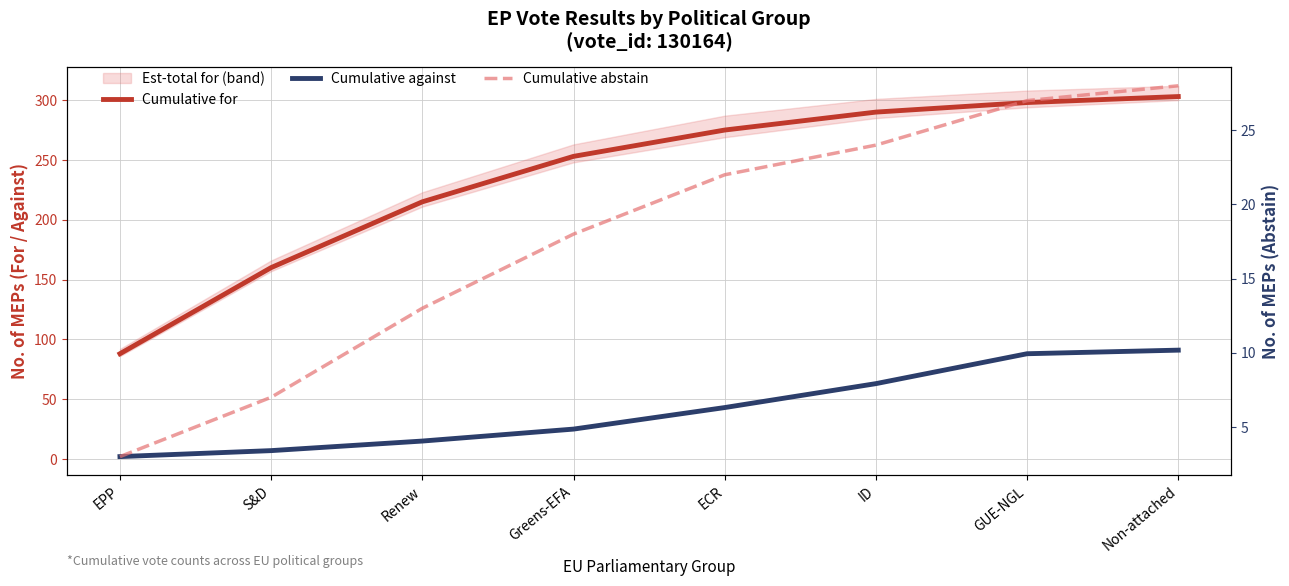

Reading left to right, list all the values displayed in this chart.

Cumulative for: EPP=88	S&D=160	Renew=215	Greens-EFA=253	ECR=275	ID=290	GUE-NGL=298	Non-attached=303
Cumulative against: EPP=2	S&D=7	Renew=15	Greens-EFA=25	ECR=43	ID=63	GUE-NGL=88	Non-attached=91
Cumulative abstain: EPP=3	S&D=7	Renew=13	Greens-EFA=18	ECR=22	ID=24	GUE-NGL=27	Non-attached=28